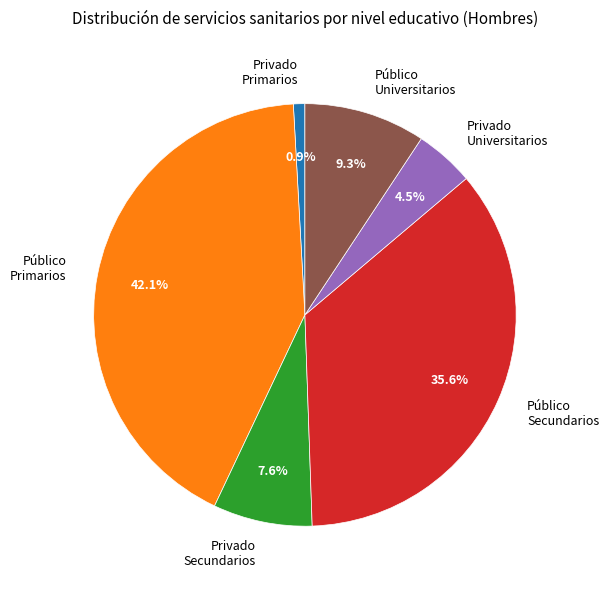

Which slice is the largest?

Público Primarios